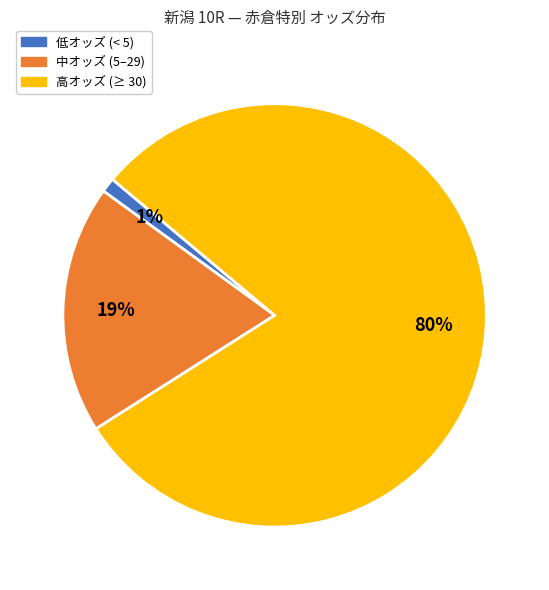

Does any single category account for the majority?

Yes